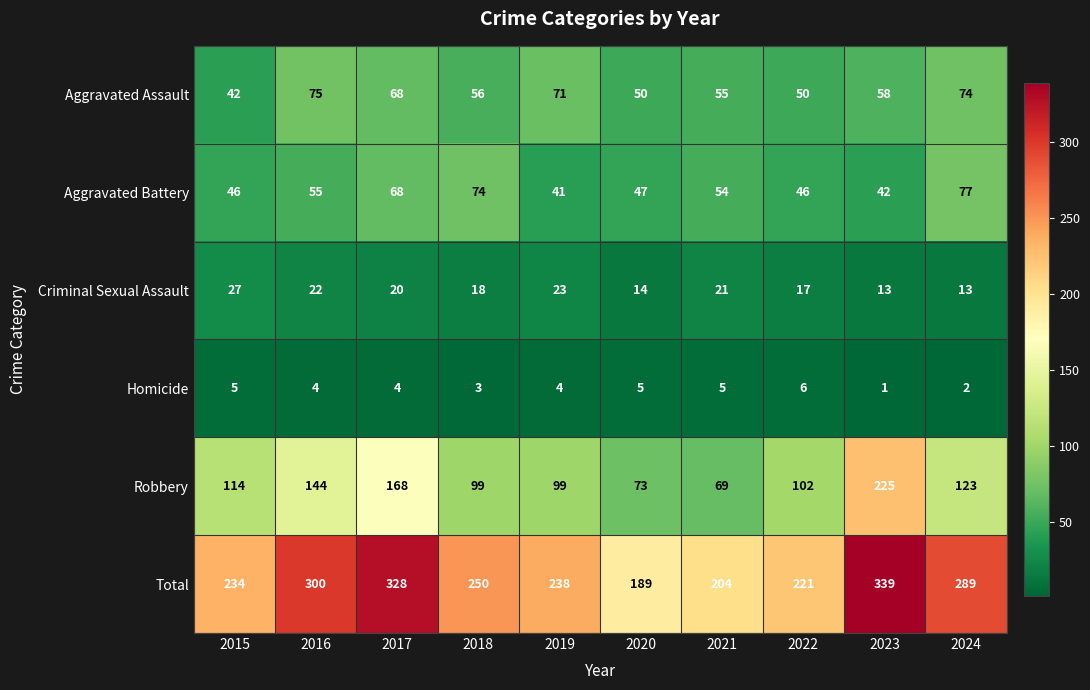

List the series in order of their peak value, highest first.

Total, Robbery, Aggravated Battery, Aggravated Assault, Criminal Sexual Assault, Homicide